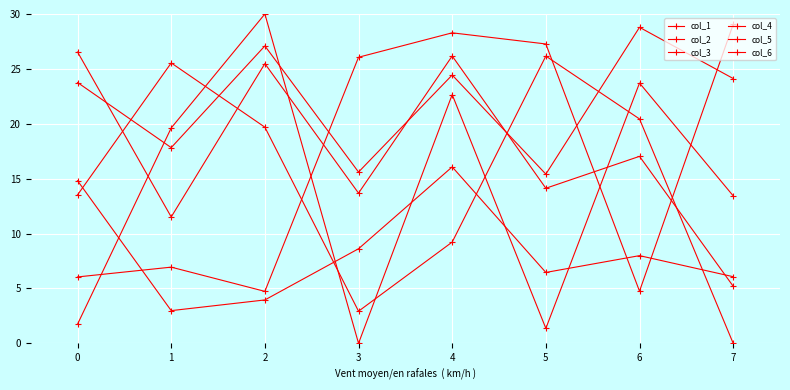

Does the chart have visible grid lines?

Yes